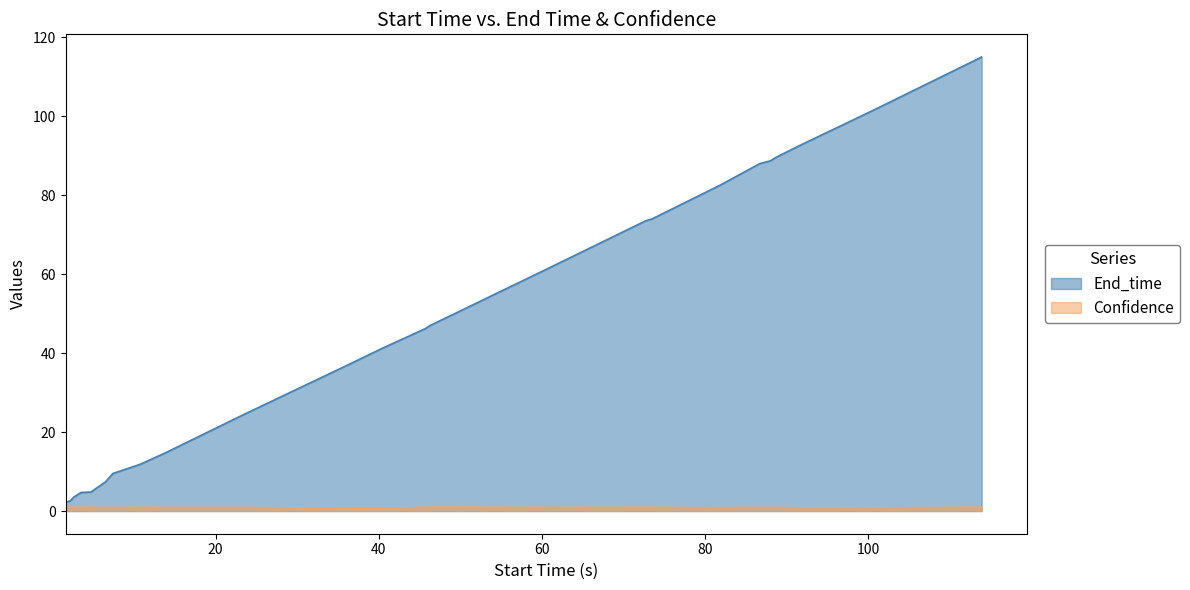

What is the minimum value shown in the chart?

0.6